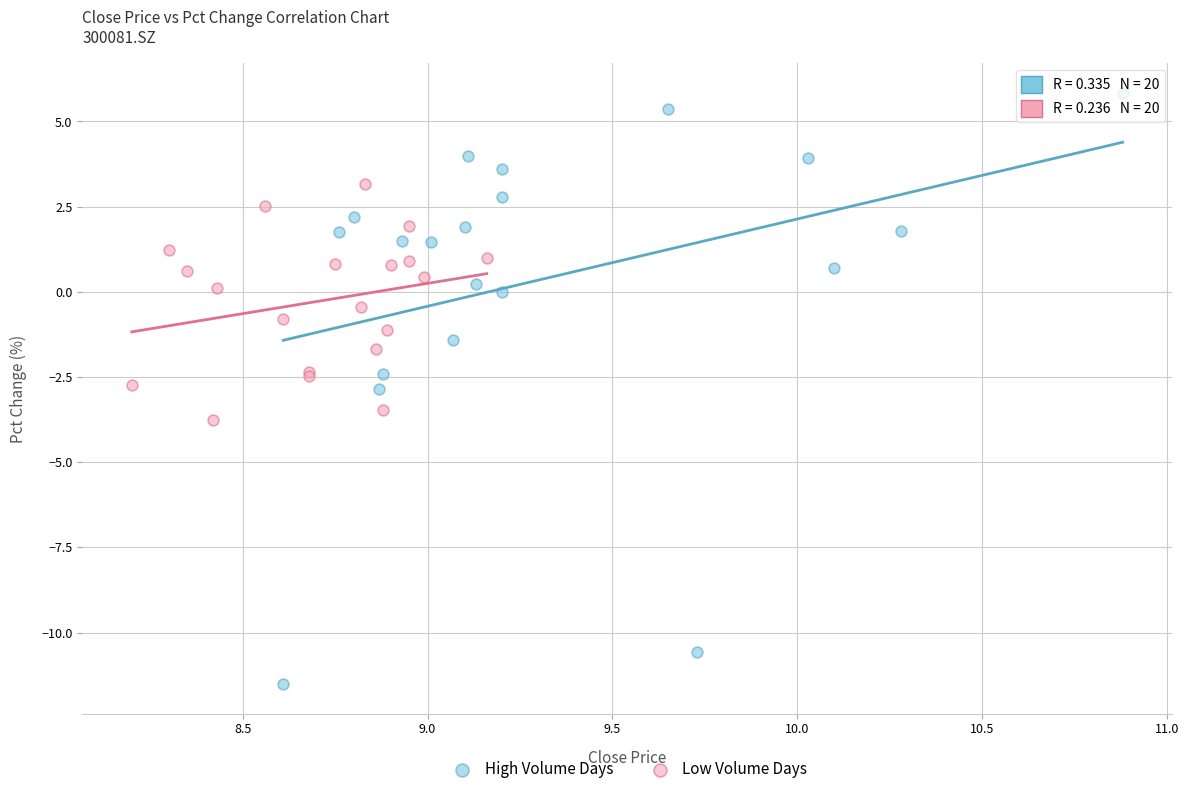

Which series has the largest Y range (max minus min)?

High Volume Days